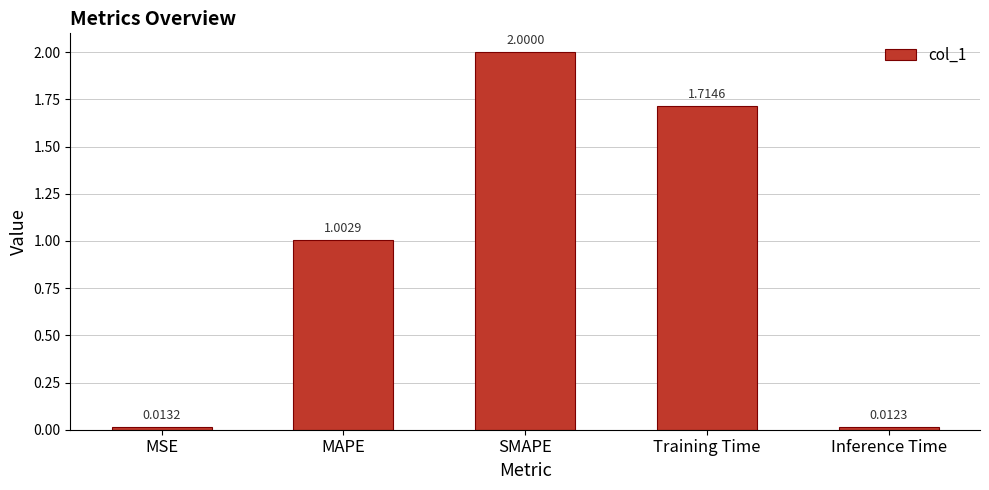

Rank the categories by value from highest to lowest.

SMAPE, Training Time, MAPE, MSE, Inference Time